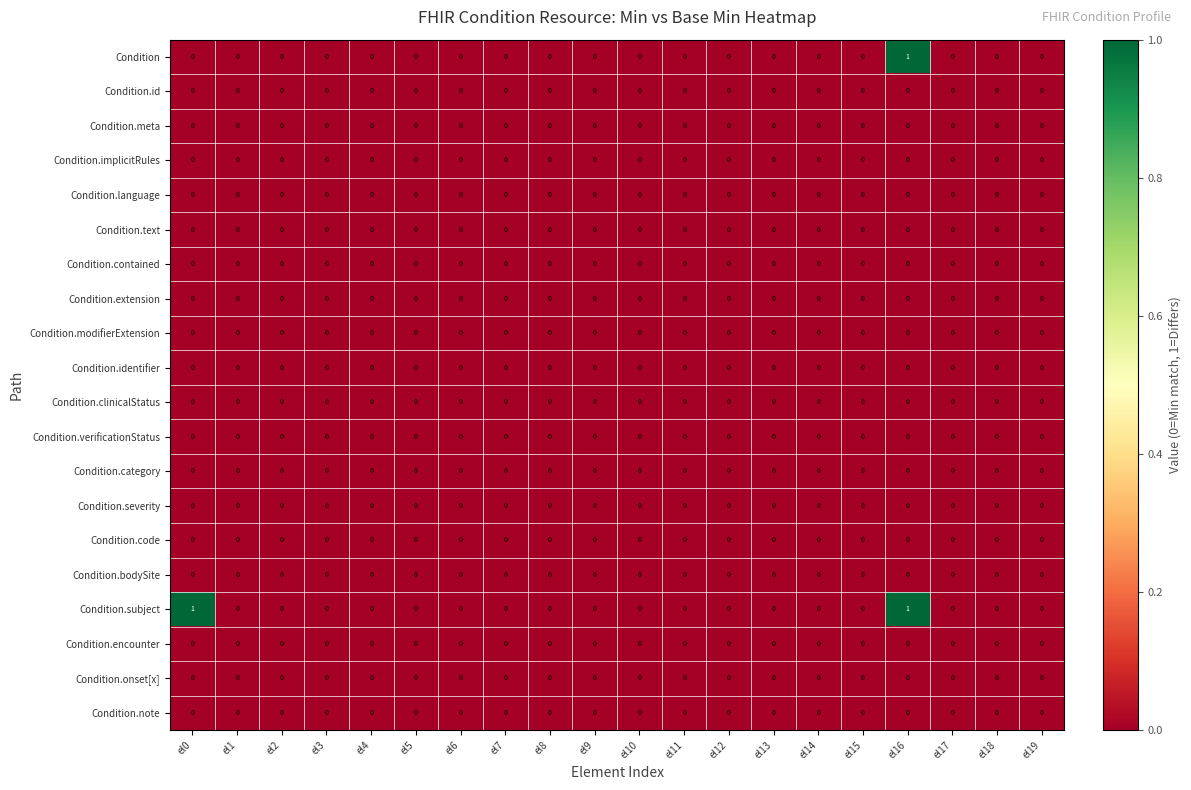

The value of Condition.encounter at el9 is 0. True or false?

True